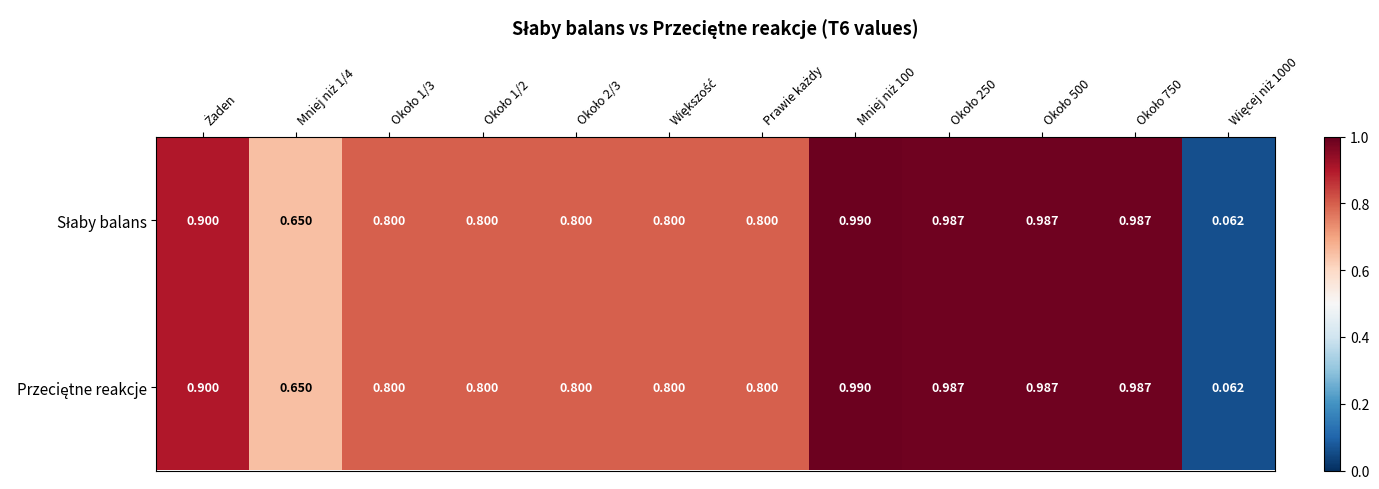

Between Około 250 and Mniej niż 100, which is larger?

Mniej niż 100